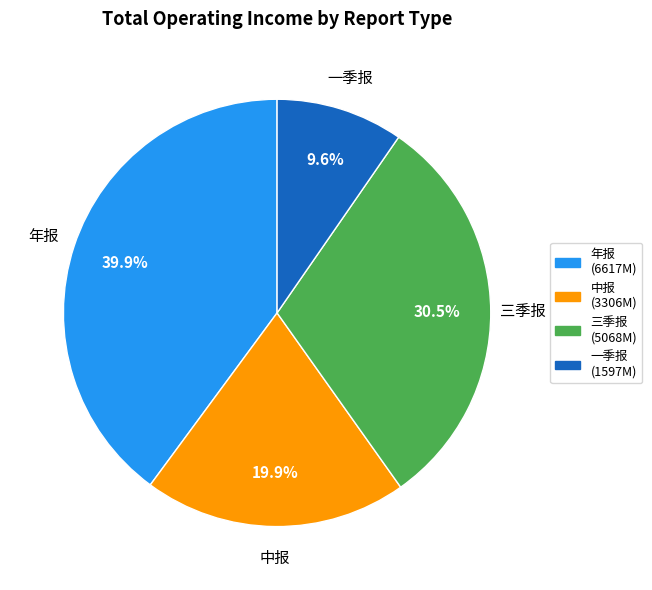

To the nearest percent, what is the combined percentage of 年报 and 中报?

60%